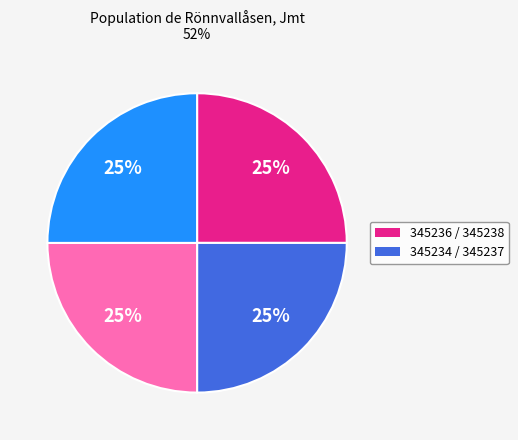

Is there a majority slice in this chart?

No